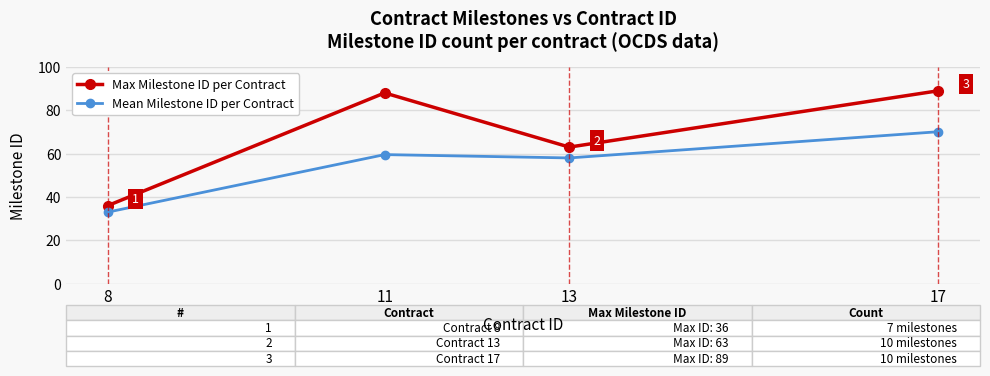

What are all the series names shown in the legend?

Max Milestone ID per Contract, Mean Milestone ID per Contract